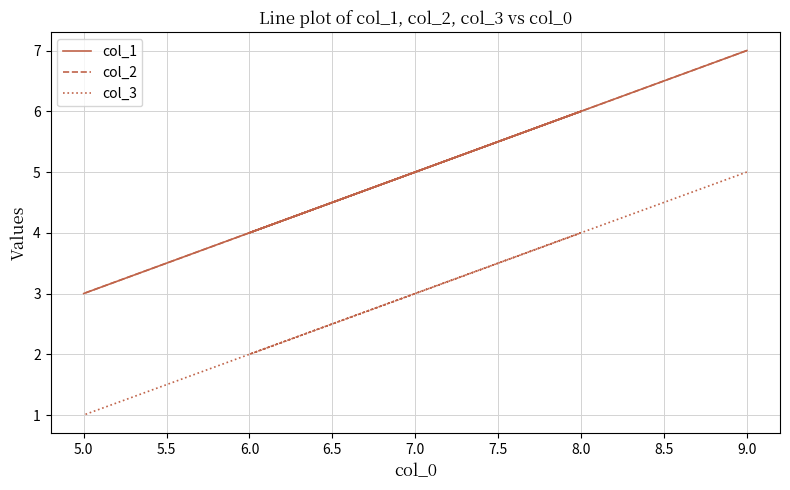

Does the chart display data point markers on the line(s)?

No